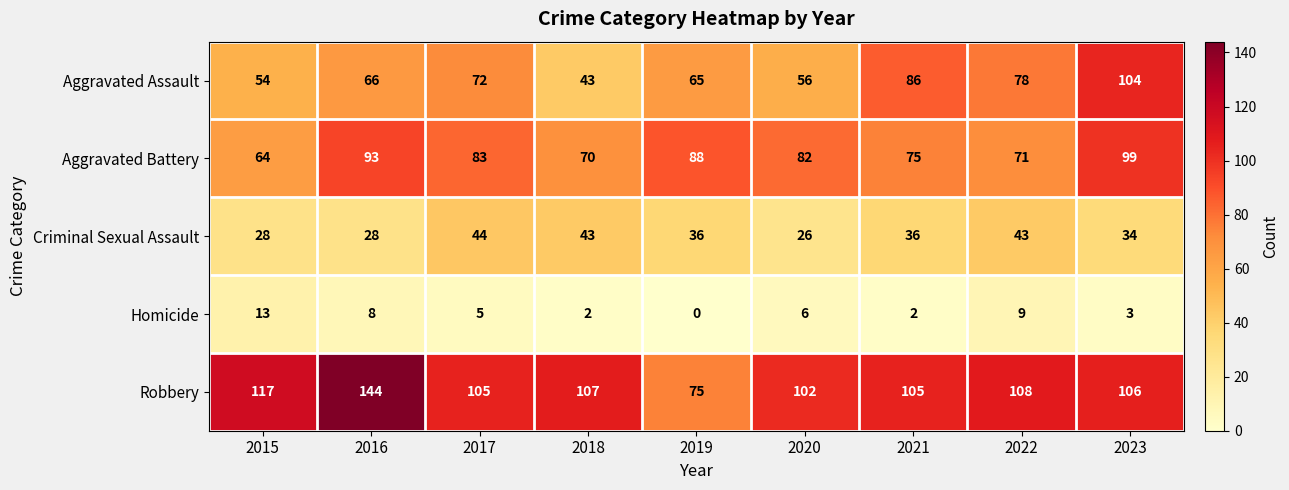

What is the minimum value for Aggravated Assault?

43